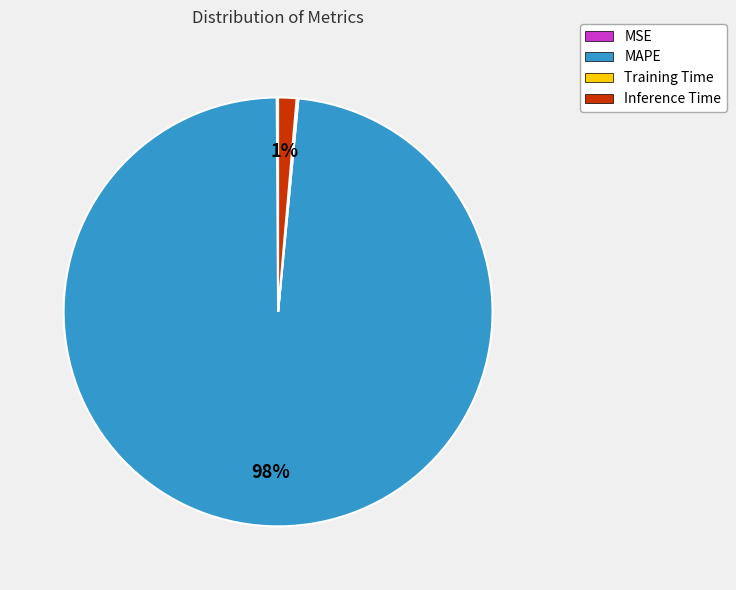

Is there any slice that represents more than half of the pie?

Yes